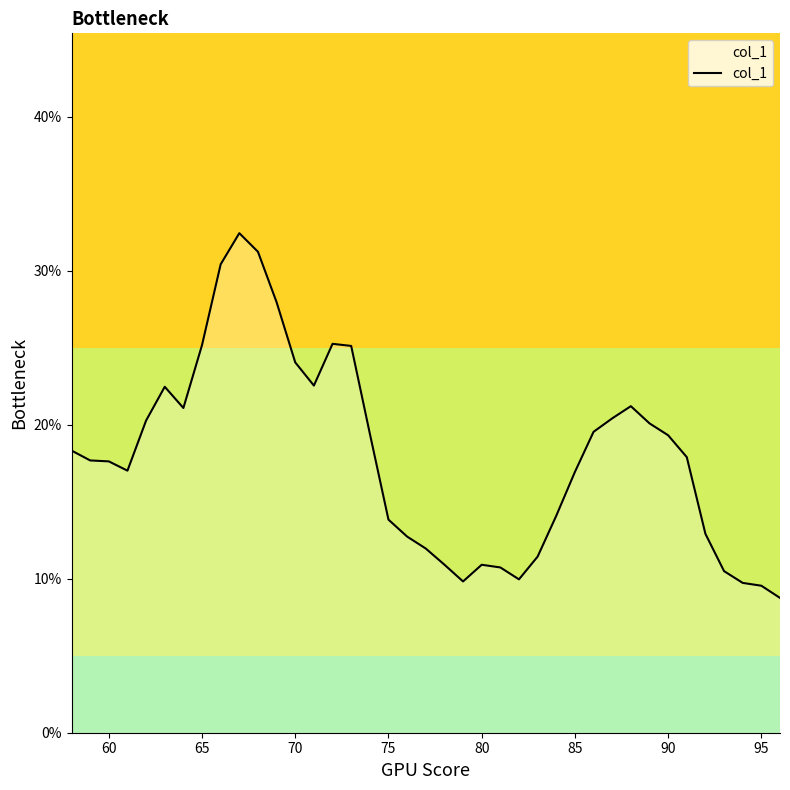

Does the chart display data point markers on the line(s)?

No